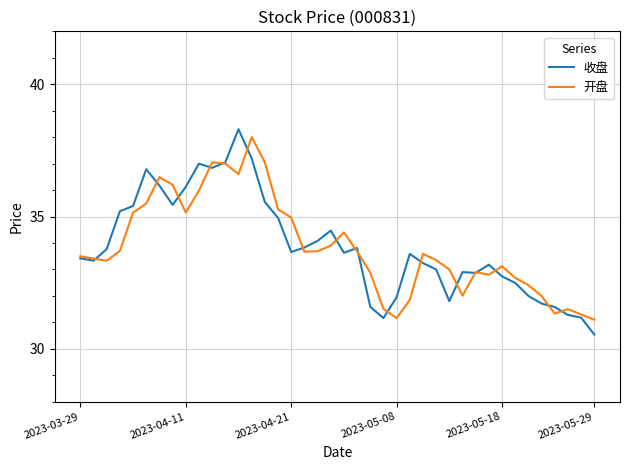

What is the minimum value shown in the chart?

30.5